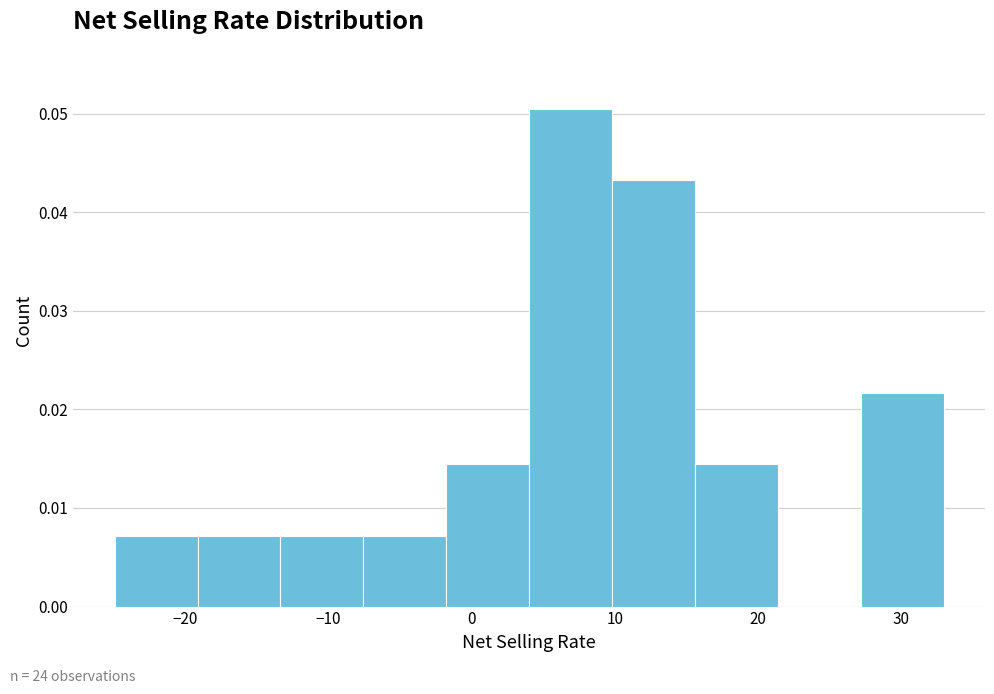

Reading left to right, list every bar in this chart as the range it spans on the x-axis followed by its height. Neither the bar edges nor the heights are printed on the chart, so give them approximately, as read against the axes.

-25 to -19: 0.007
-19 to -13: 0.007
-13 to -8: 0.007
-8 to -2: 0.007
-2 to 4: 0.014
4 to 10: 0.050
10 to 16: 0.043
16 to 21: 0.014
21 to 27: 0
27 to 33: 0.022